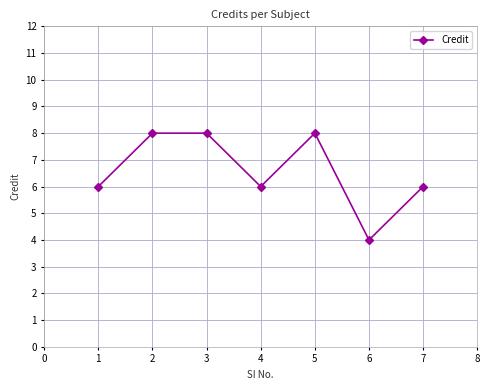

What value does the data have at 1?

6